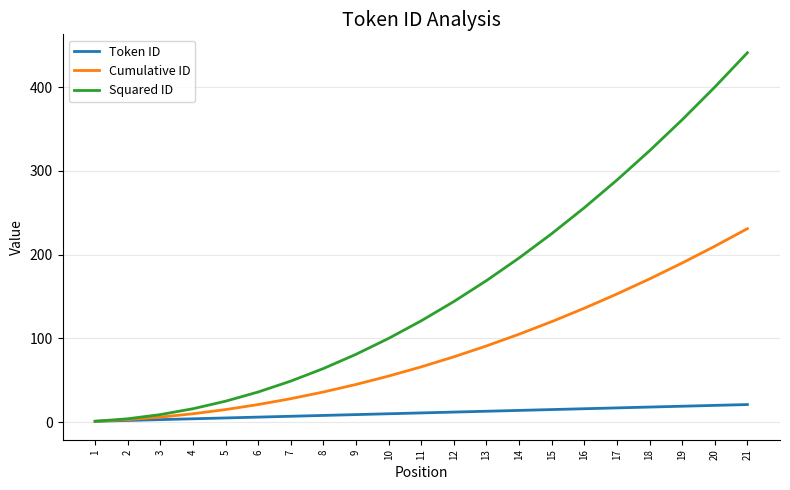

Rank the series at 16 from highest to lowest value.

Squared ID, Cumulative ID, Token ID